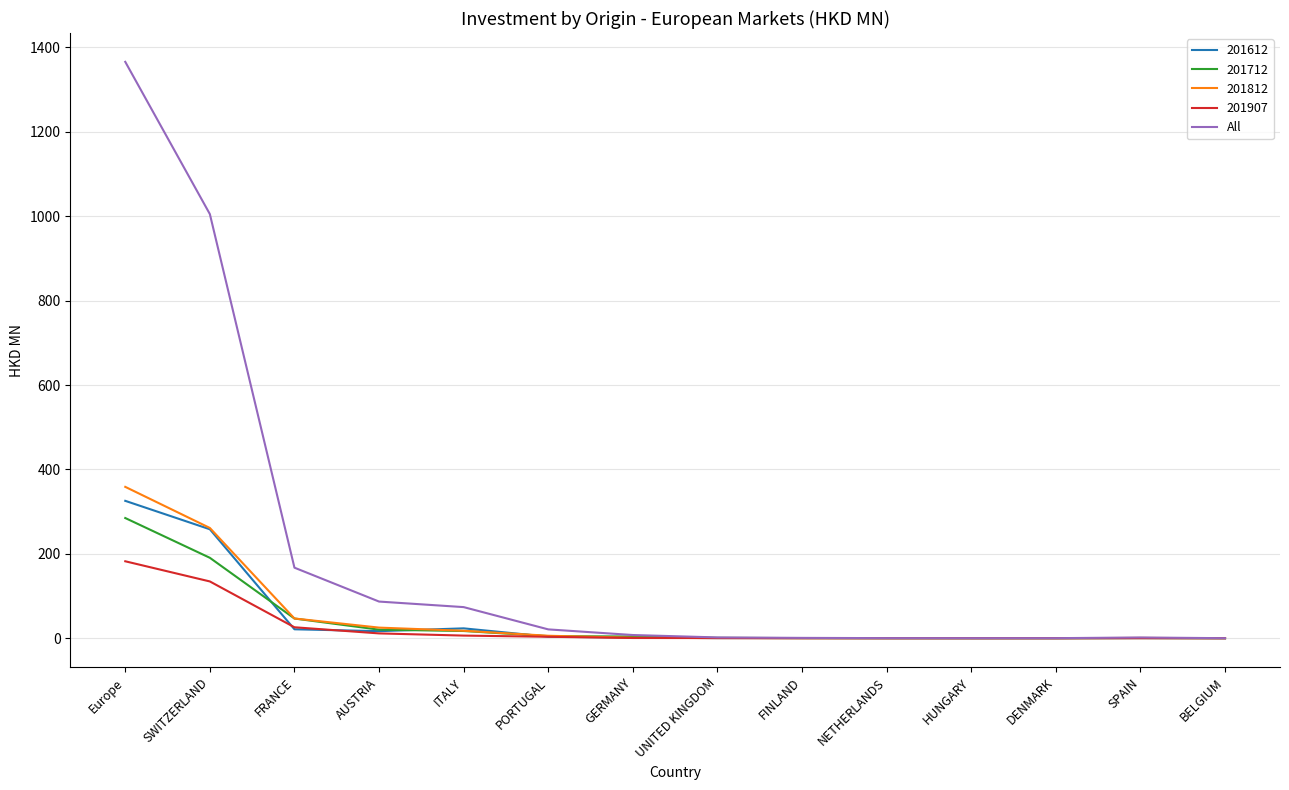

The value of 201712 at SWITZERLAND is 190.6. True or false?

True